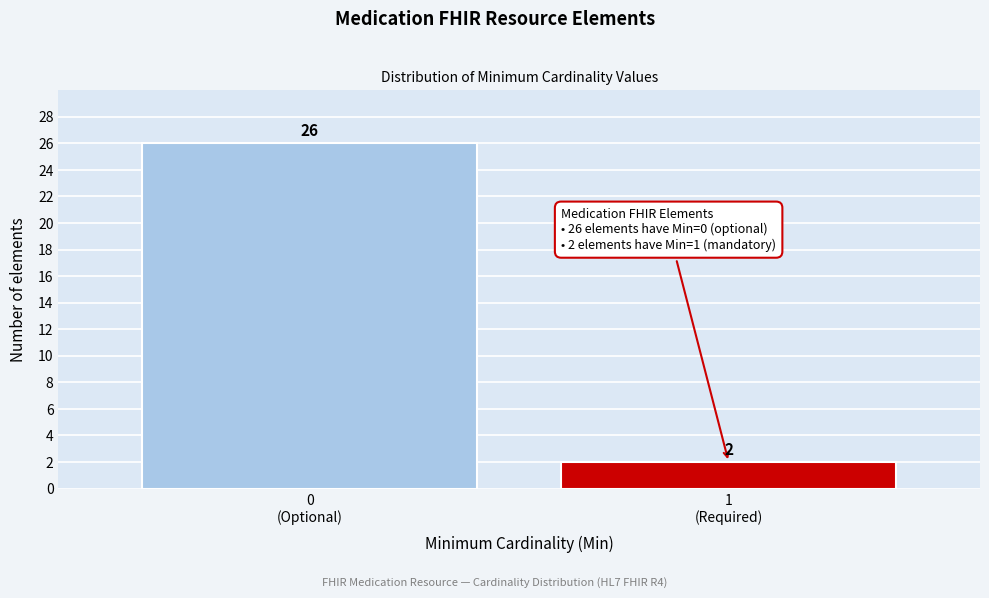

Reading left to right, transcribe all the data shown in this chart.

26	2